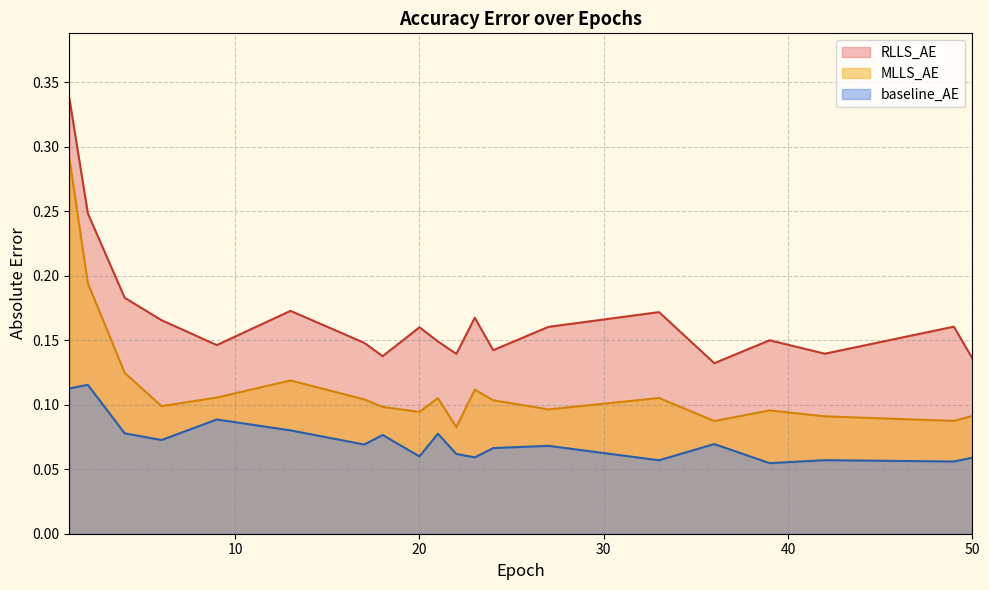

What is the difference between the highest and lowest values at 30?

0.1